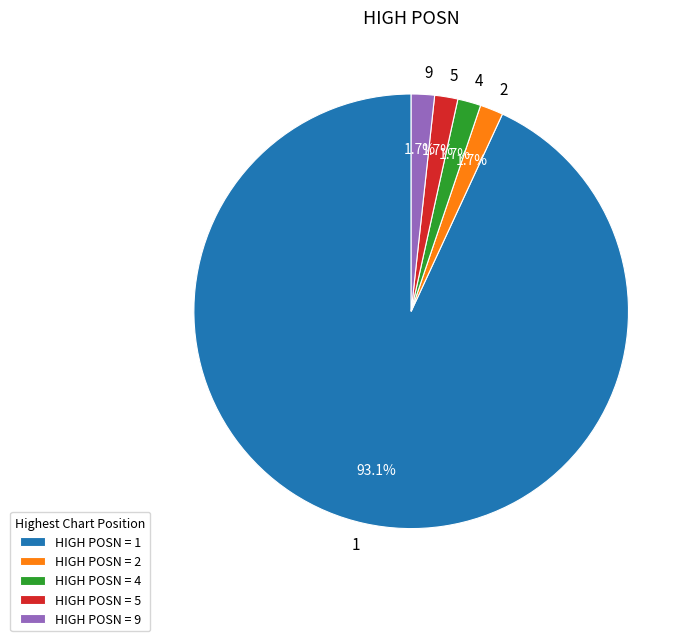

Is 4 the majority of the pie?

No